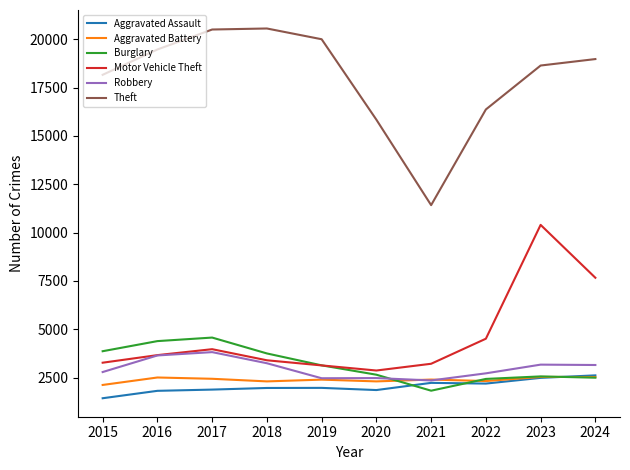

True or false: Motor Vehicle Theft has more than 2 interior local peaks.

False